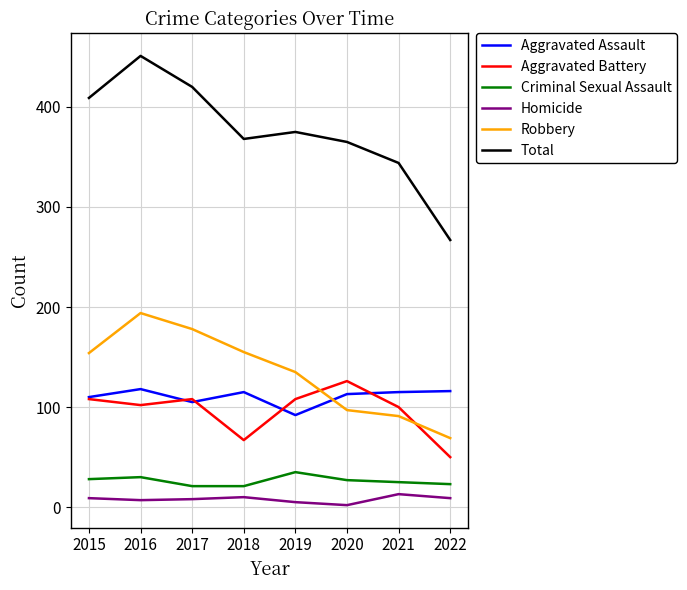

What is the difference between the maximum and minimum values in the Aggravated Battery series?

76